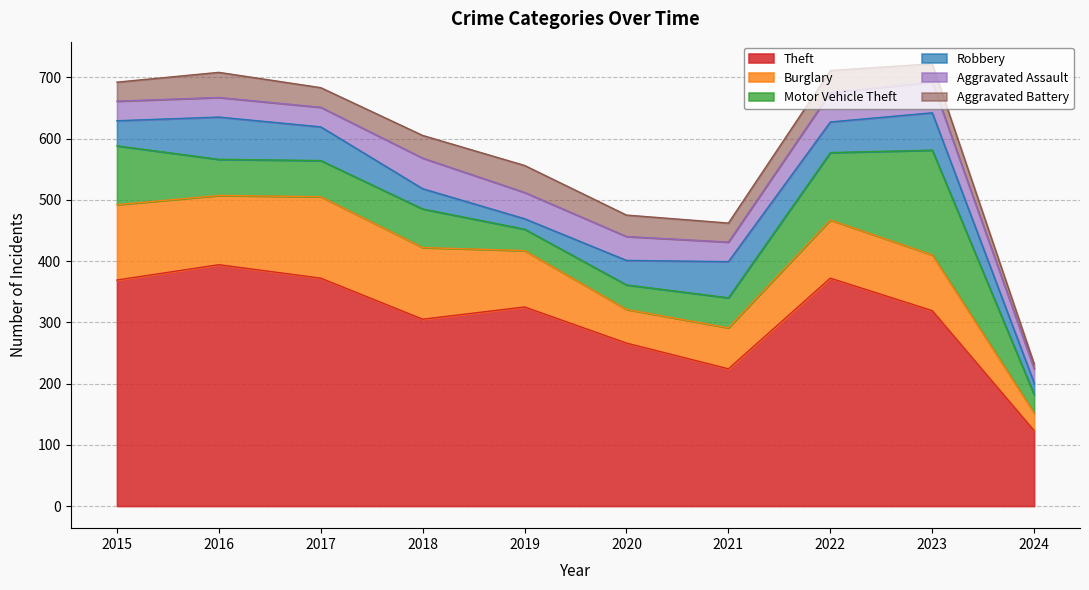

Which series ends up on top after the final intersection of Aggravated Battery and Motor Vehicle Theft?

Motor Vehicle Theft